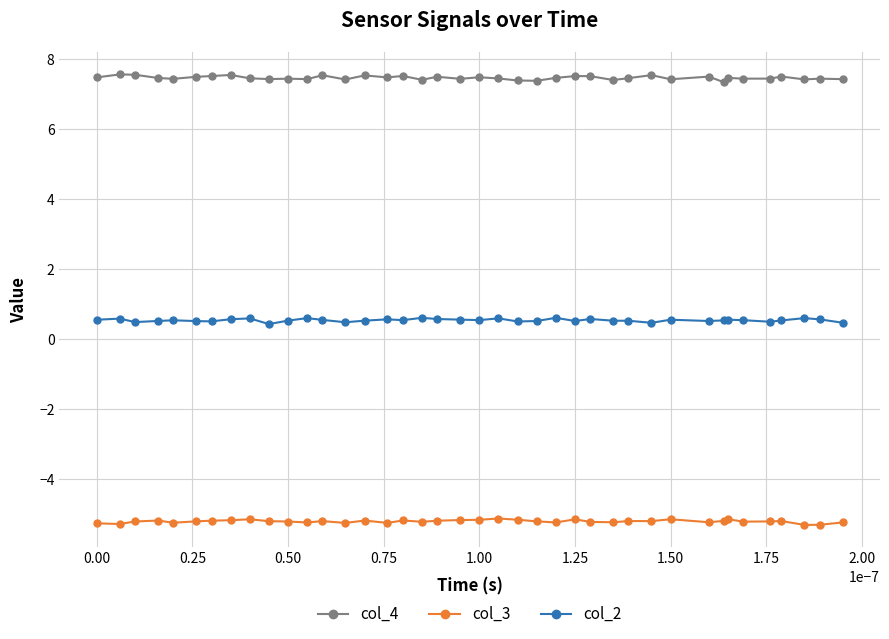

What is the value of the col_3 point at the 4th from the left?

-5.2